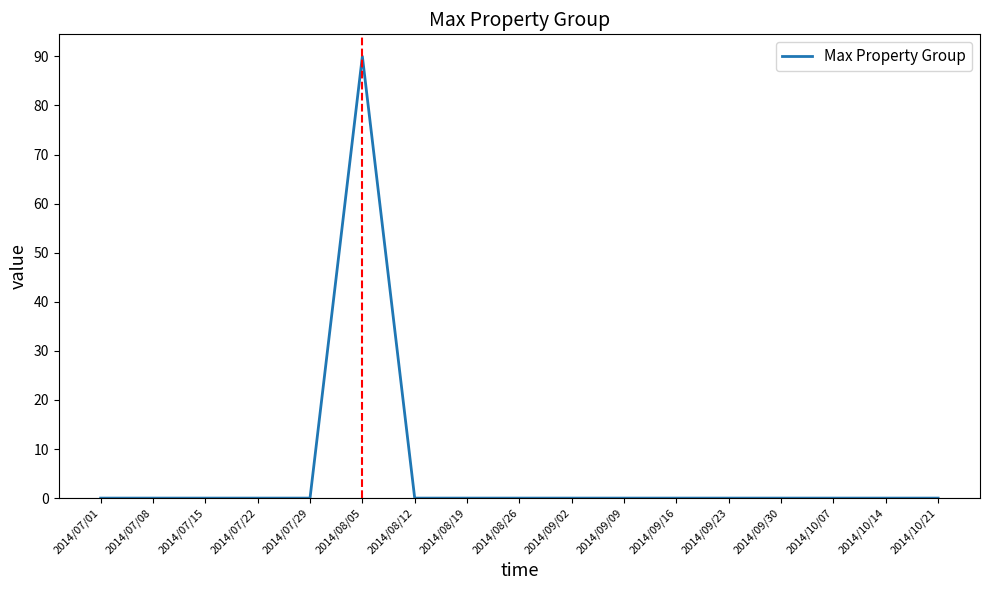

How many series are shown in this chart?

1